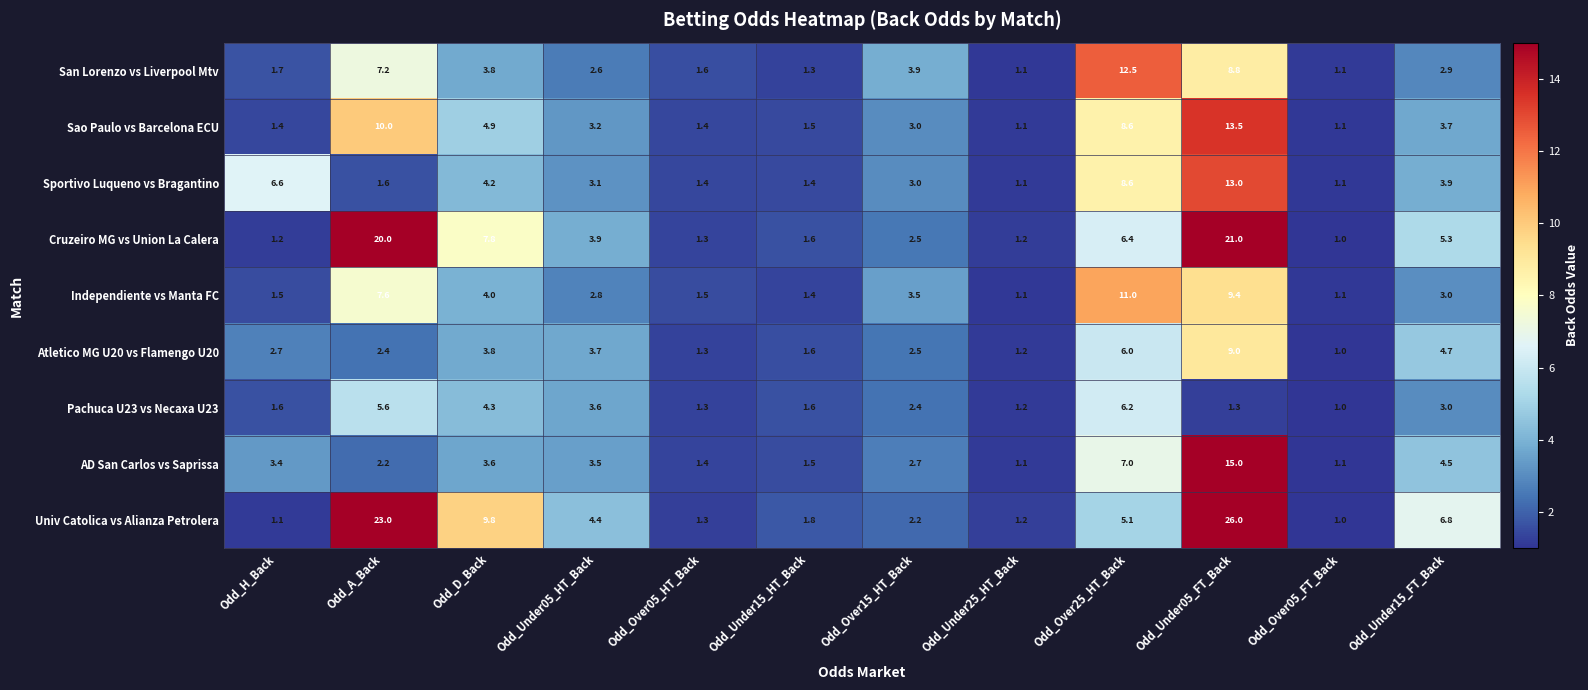

Which series changed the most between Odd_Over15_HT_Back and Odd_Over25_HT_Back?

San Lorenzo vs Liverpool Mtv